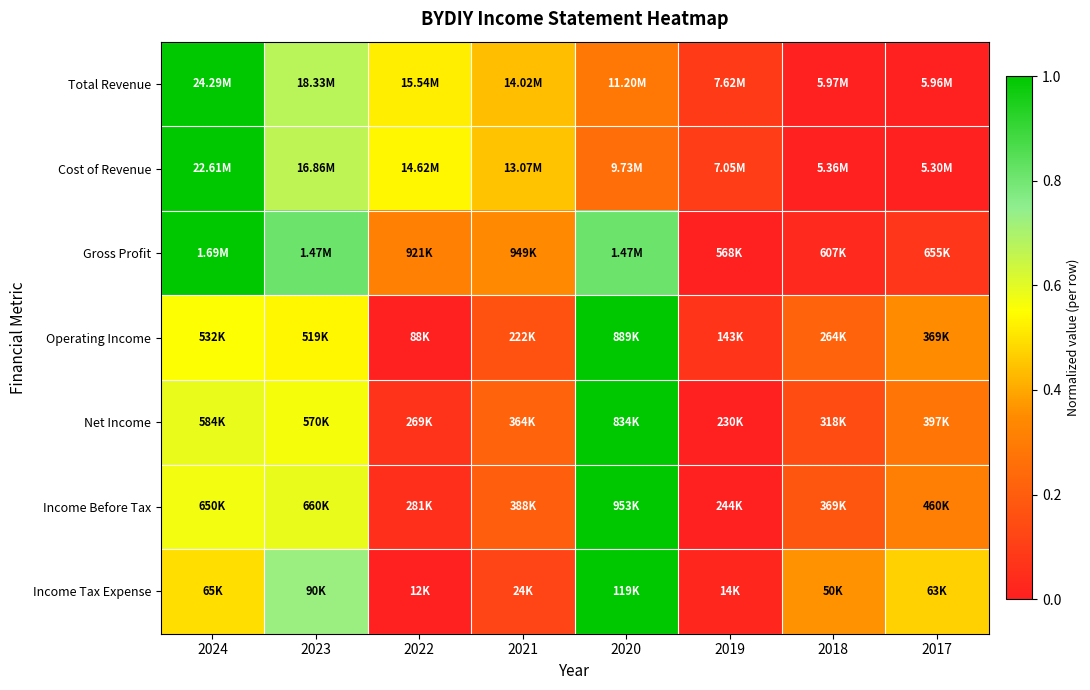

Reading left to right, extract all data points from this chart.

Total Revenue: 2024=1.0	2023=0.7	2022=0.5	2021=0.4	2020=0.3	2019=0.1	2018=0.0	2017=0.0
Cost of Revenue: 2024=1.0	2023=0.7	2022=0.5	2021=0.4	2020=0.3	2019=0.1	2018=0.0	2017=0.0
Gross Profit: 2024=1.0	2023=0.8	2022=0.3	2021=0.3	2020=0.8	2019=0.0	2018=0.0	2017=0.1
Operating Income: 2024=0.6	2023=0.5	2022=0.0	2021=0.2	2020=1.0	2019=0.1	2018=0.2	2017=0.4
Net Income: 2024=0.6	2023=0.6	2022=0.1	2021=0.2	2020=1.0	2019=0.0	2018=0.1	2017=0.3
Income Before Tax: 2024=0.6	2023=0.6	2022=0.1	2021=0.2	2020=1.0	2019=0.0	2018=0.2	2017=0.3
Income Tax Expense: 2024=0.5	2023=0.7	2022=0.0	2021=0.1	2020=1.0	2019=0.0	2018=0.4	2017=0.5